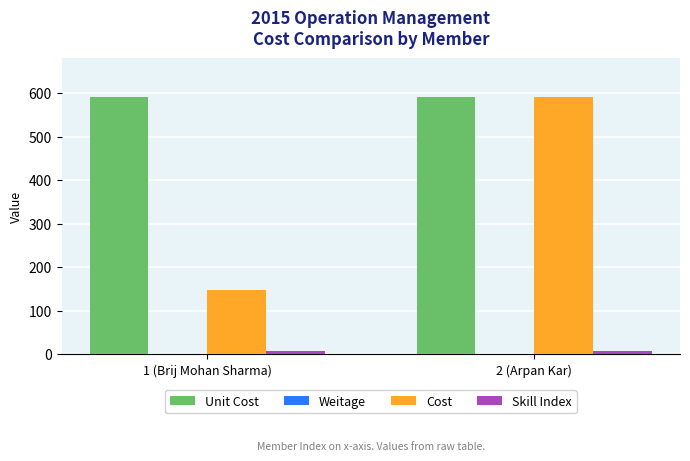

Which series changed the most between 1 (Brij Mohan Sharma) and 2 (Arpan Kar)?

Cost